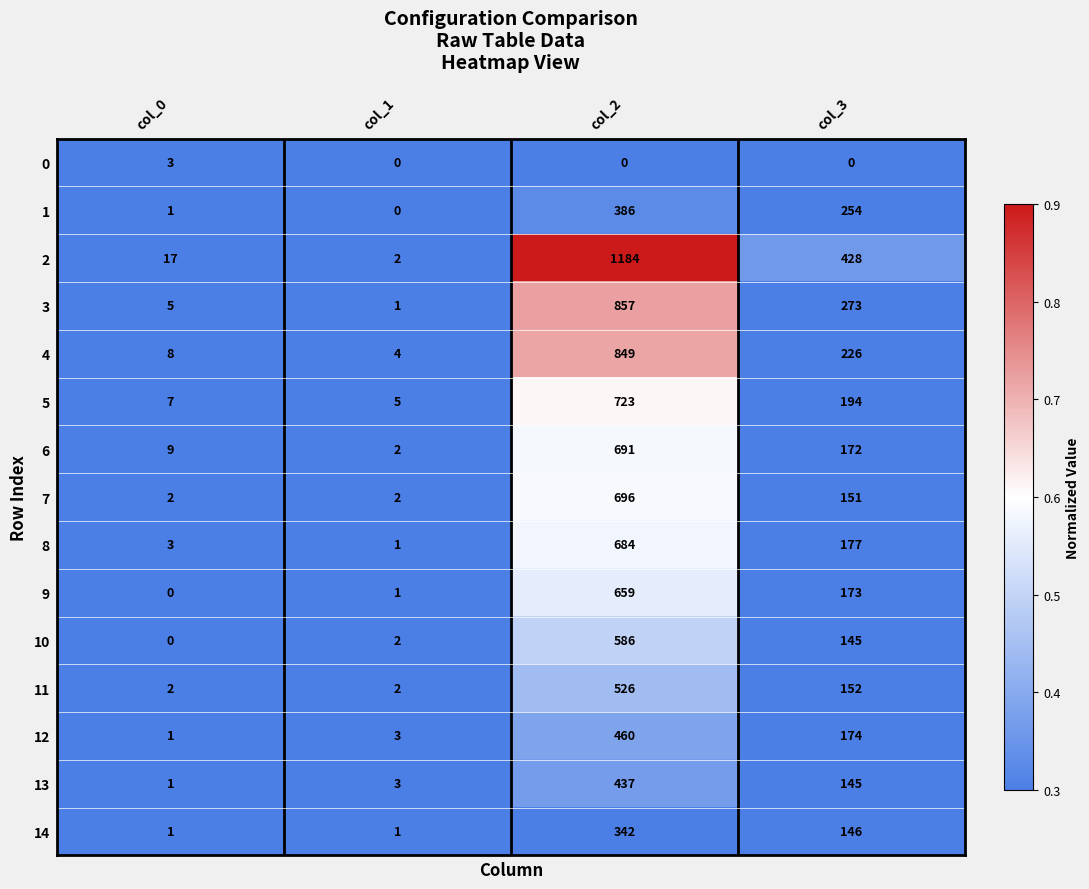

True or false: 1 has a value of 254 at col_3.

True